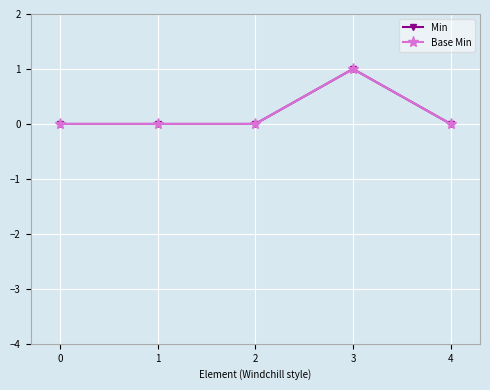

Is the value of Base Min at 2 greater than the value of Min at 3?

No